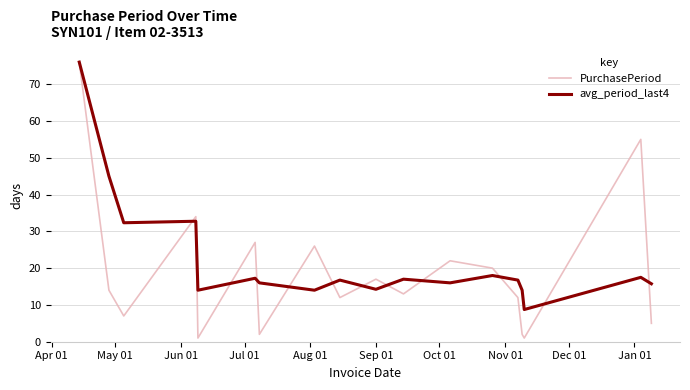

What is the highest value of the avg_period_last4 series?

76.0